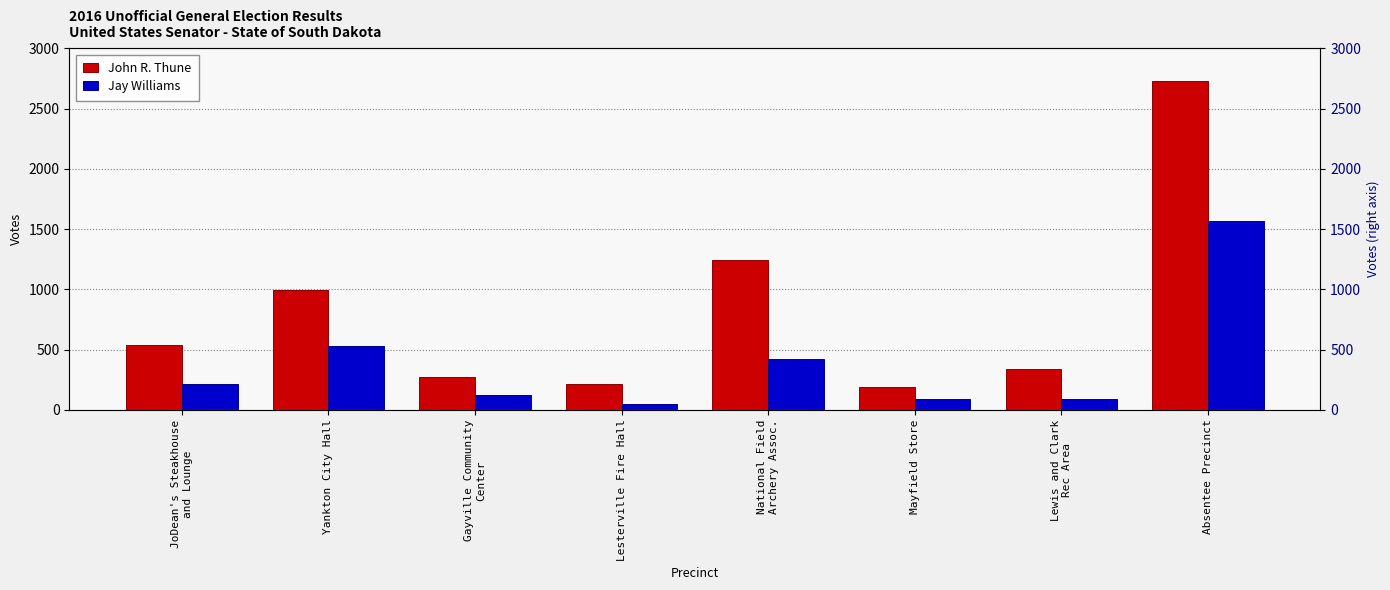

True or false: John R. Thune has a value of 338 at Lewis and Clark
Rec Area.

True